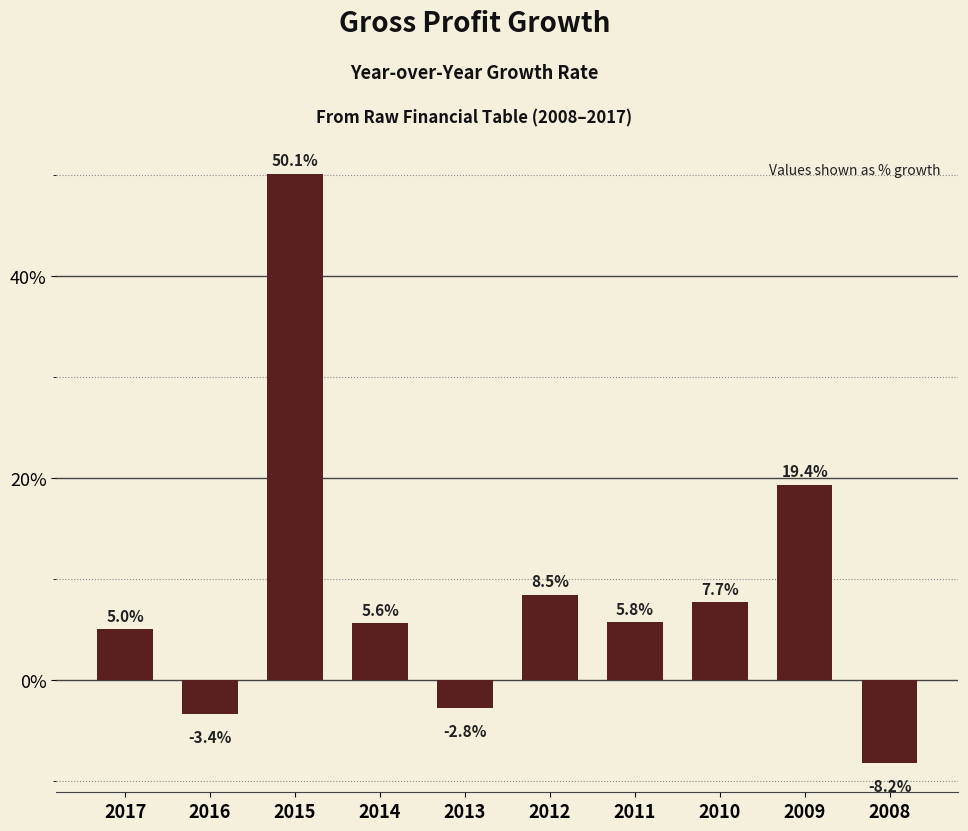

How many bars are there in total?

10